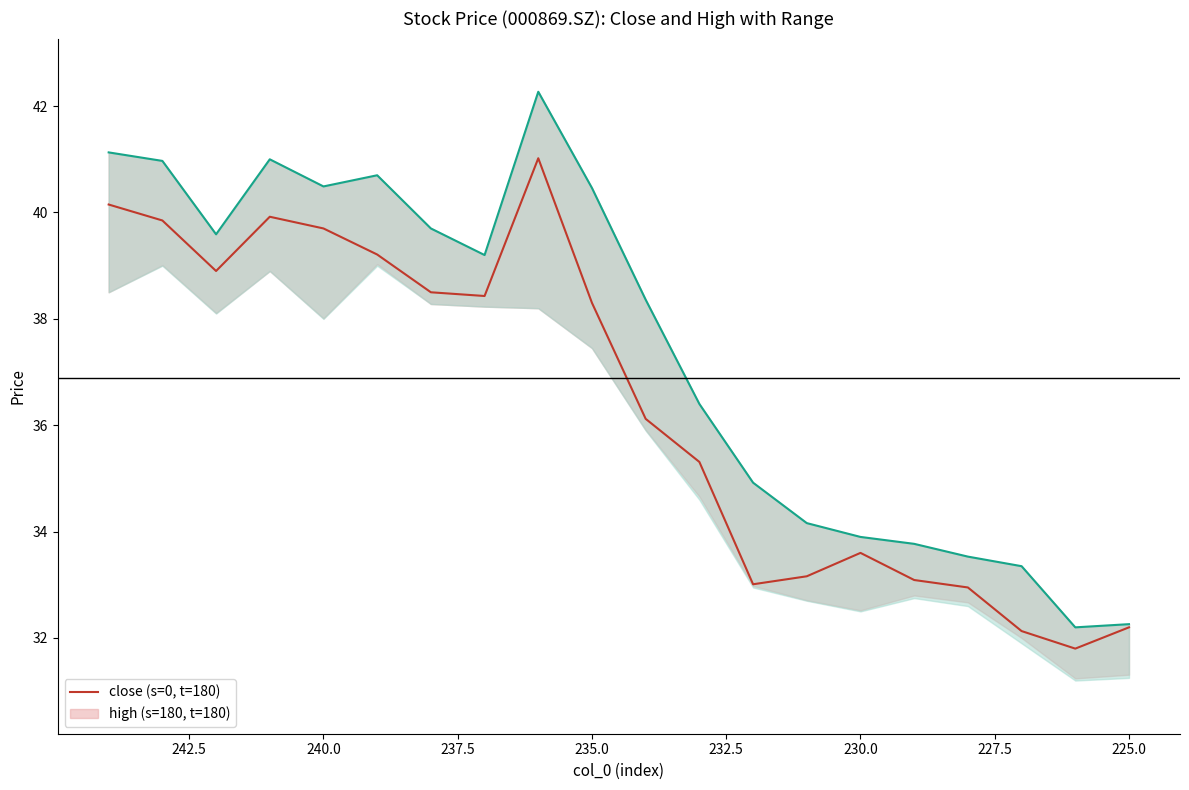

Which series has the largest total across all categories?

high (s=180, t=180)